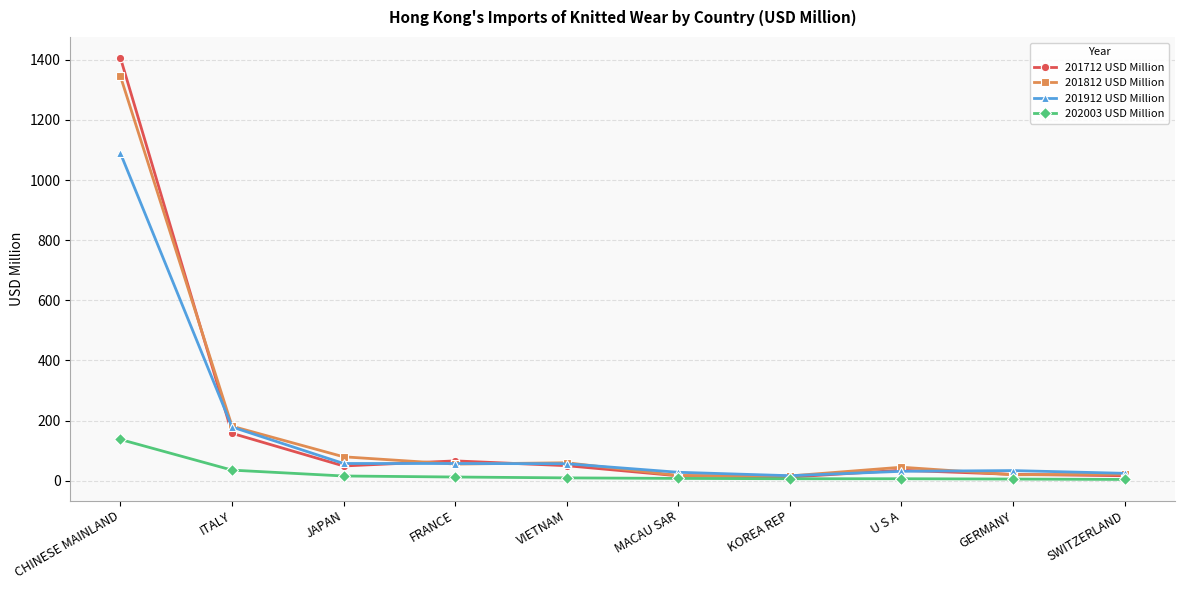

What is the total value across all series at ITALY?

553.2